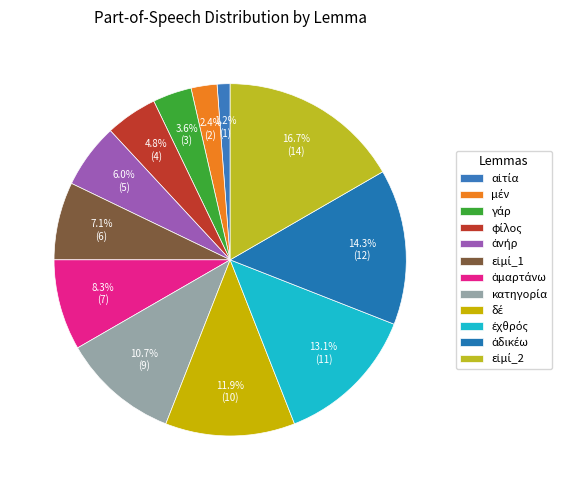

Count the number of slices in the pie.

12